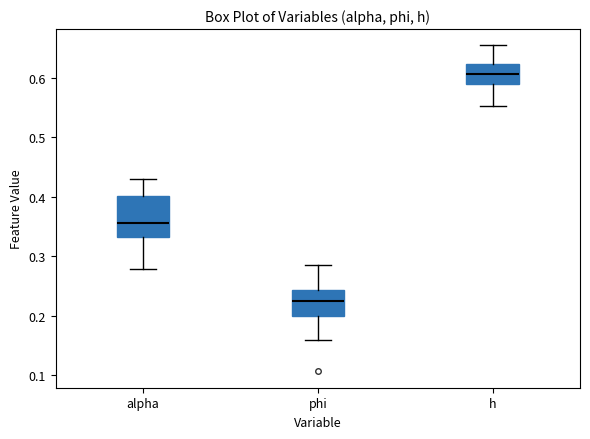

Reading left to right, transcribe this box plot: for each box, give where its median line is, the range the box spans, and where its two whiskers end, as read against the y-axis. The values are not printed on the chart, so give them approximately, as read against the axis.

alpha: median 0.36, box 0.33 to 0.40, whiskers 0.28 to 0.43
phi: median 0.22, box 0.20 to 0.24, whiskers 0.16 to 0.29
h: median 0.61, box 0.59 to 0.62, whiskers 0.55 to 0.65